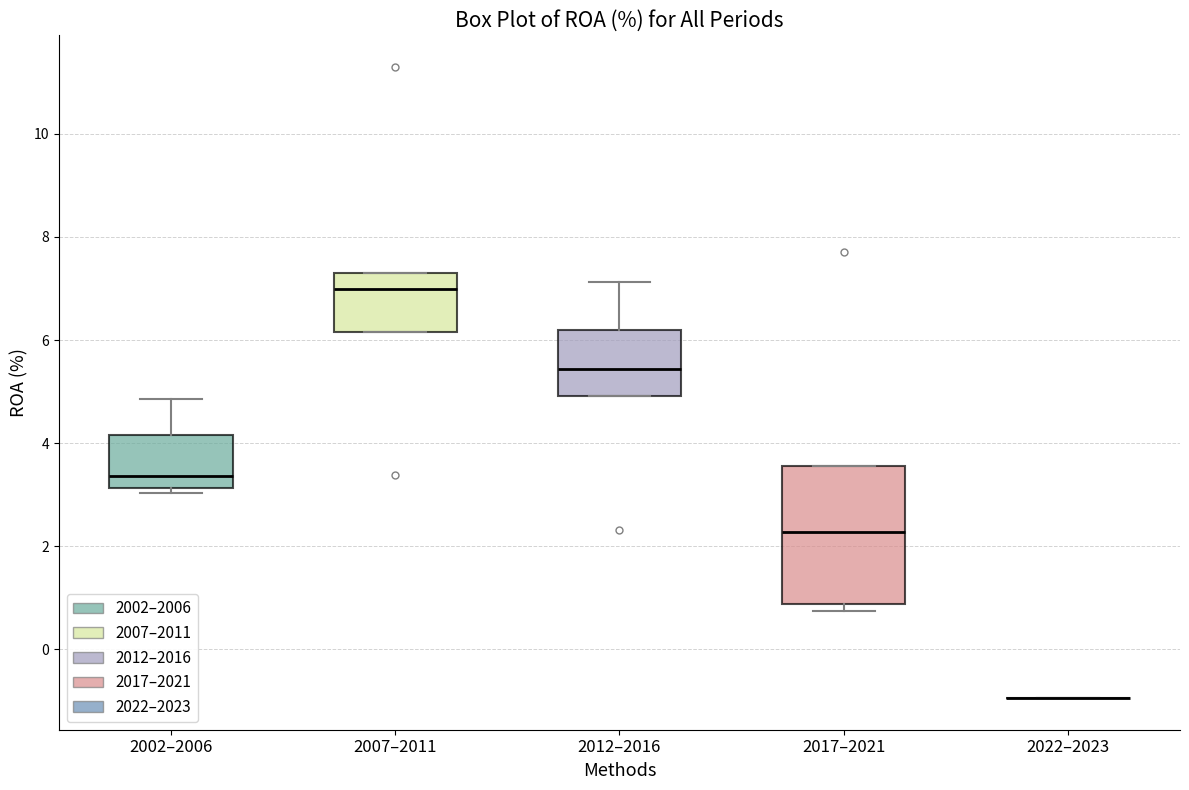

Where is the upper edge of the box for 2017–2021 on the y-axis? The values are not printed on the chart, so give them approximately, as read against the axis.

3.6